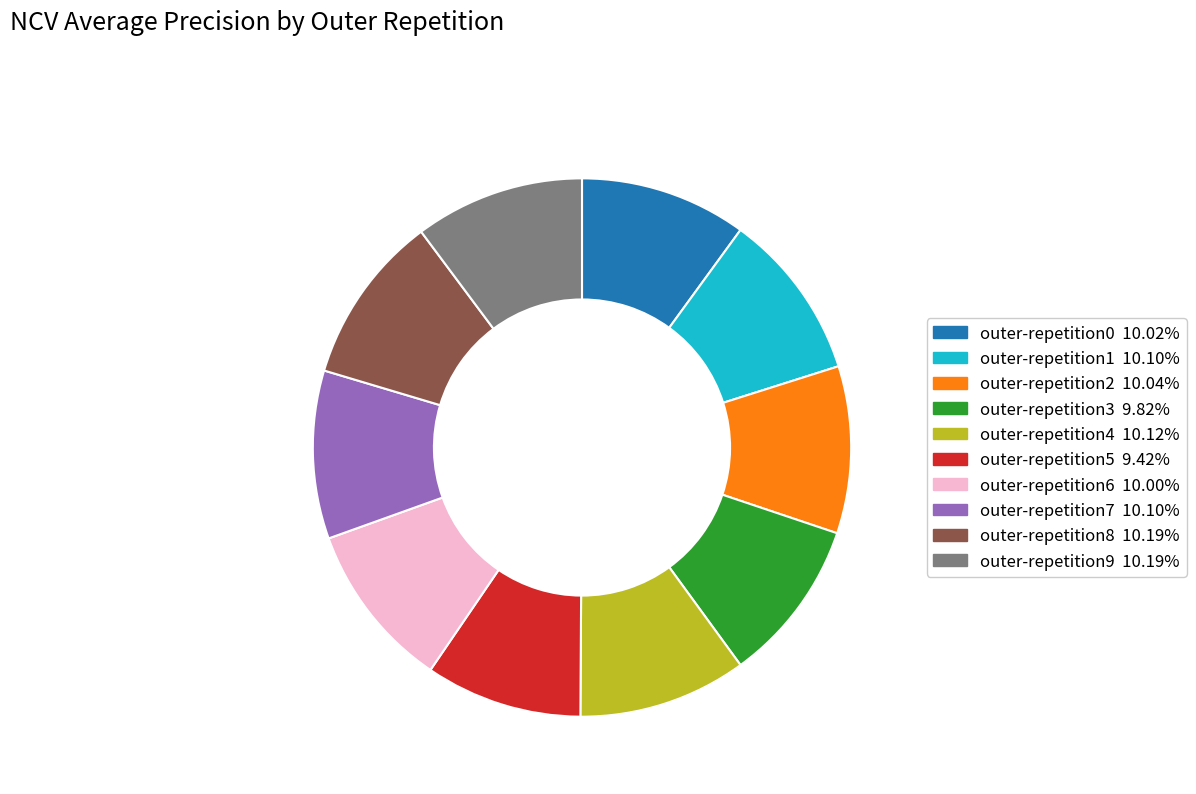

Does any single category account for the majority?

No